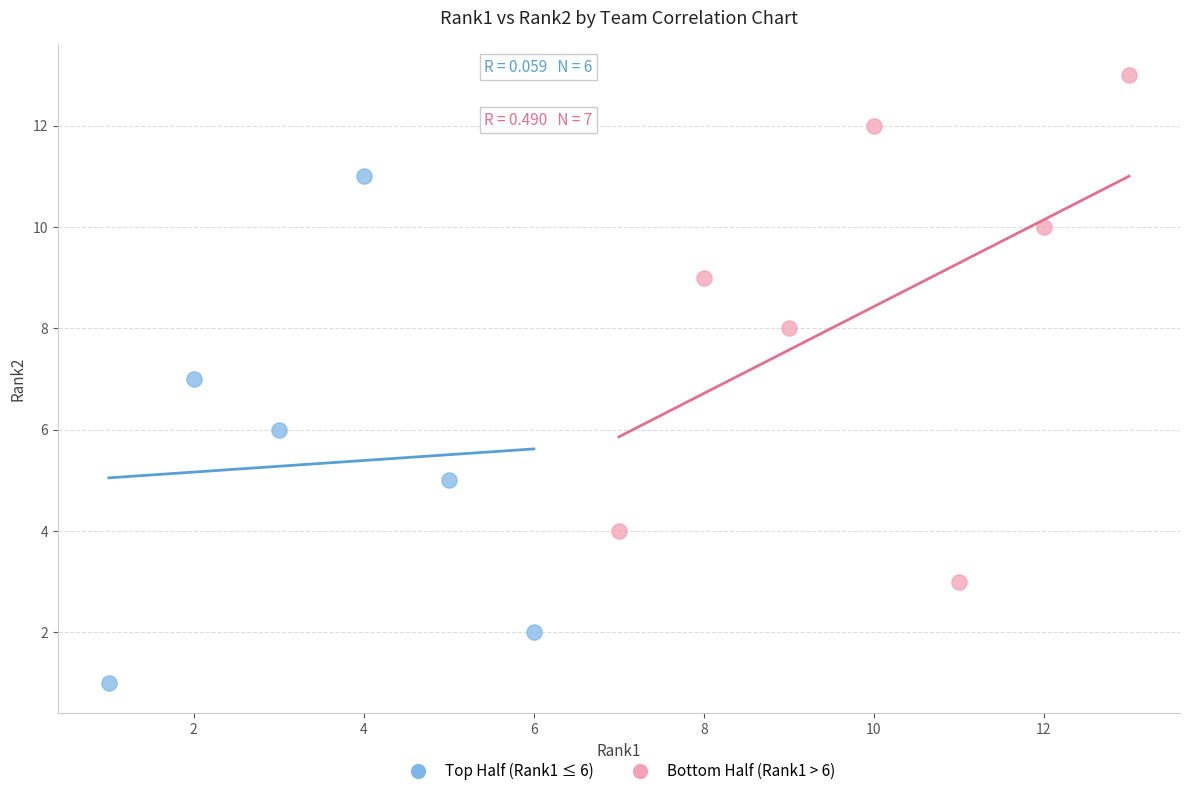

Which series reaches the maximum Y coordinate?

Bottom Half (Rank1 > 6)